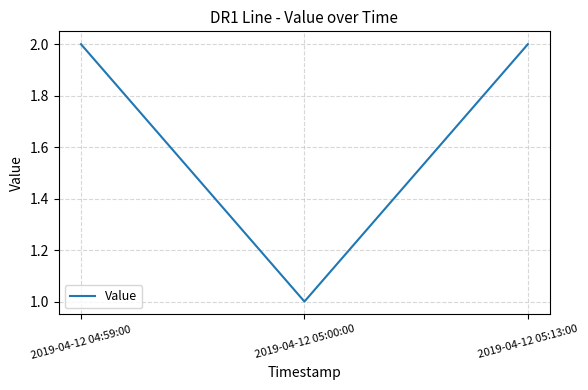

How many lines are shown in the chart?

1